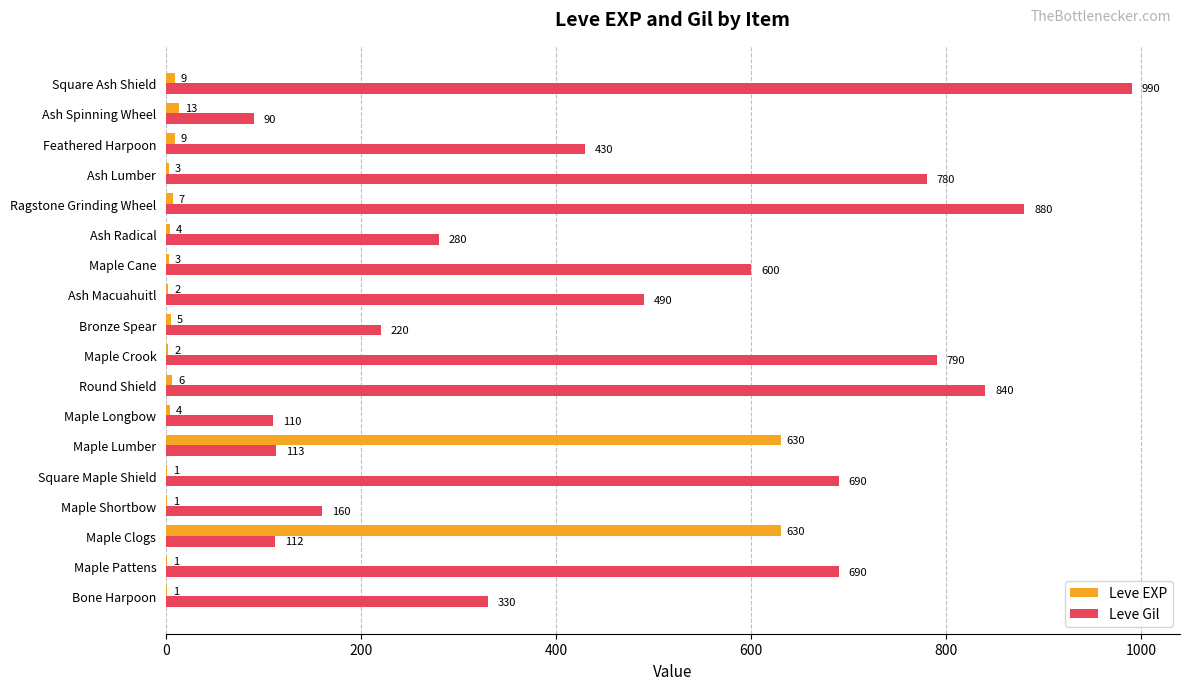

What is the greatest value displayed?

990